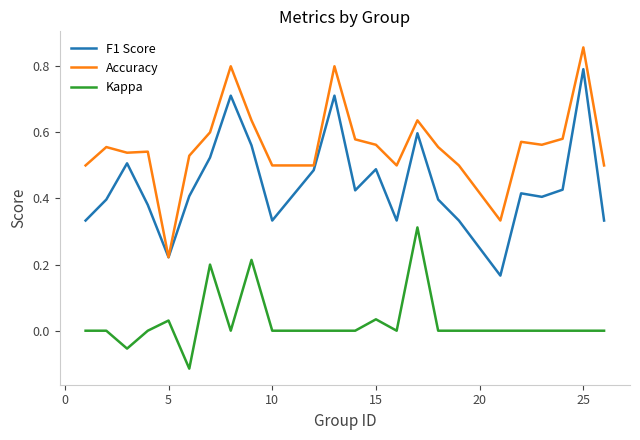

True or false: Kappa and F1 Score cross at least once.

False